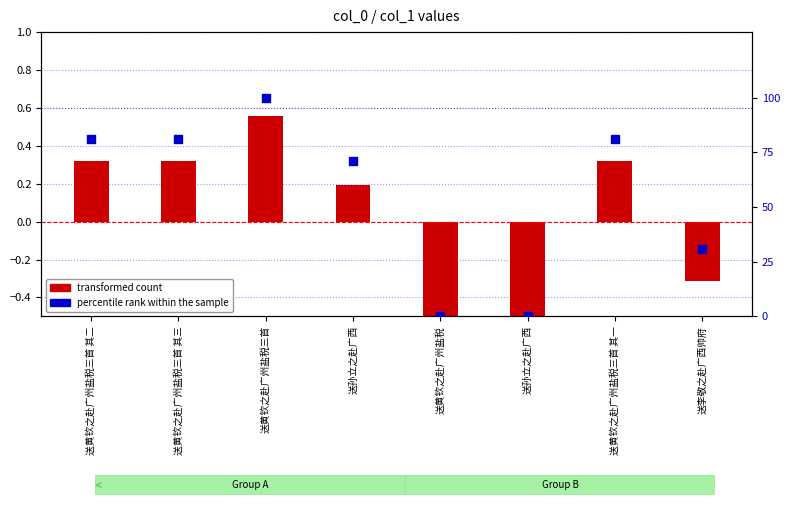

Which series contains the highest Y value?

percentile rank within the sample